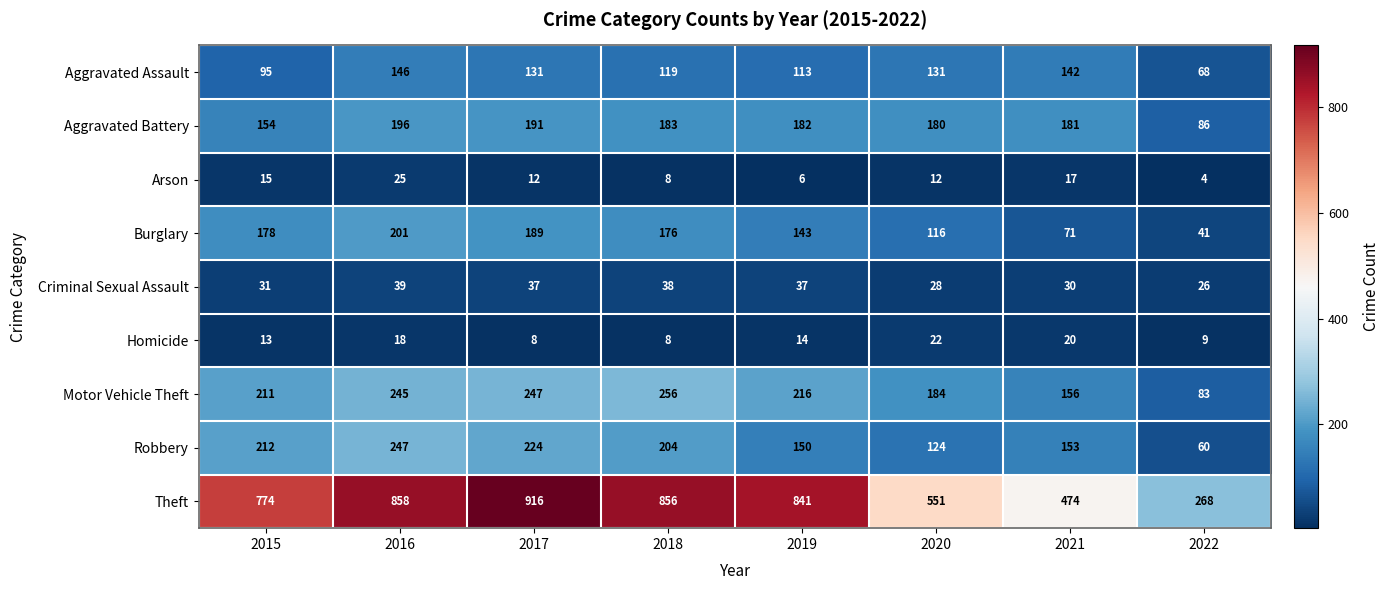

What is the sum of the Robbery values at 2015 and 2021?

365